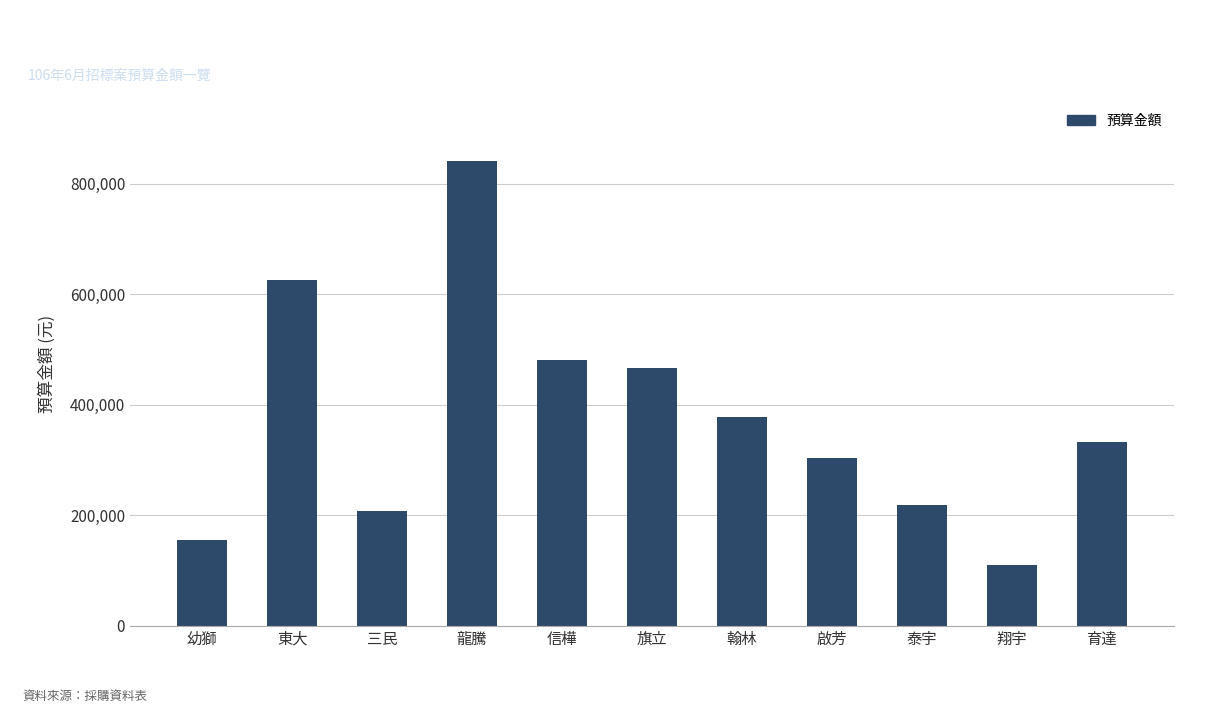

How many data points does each series have?

11